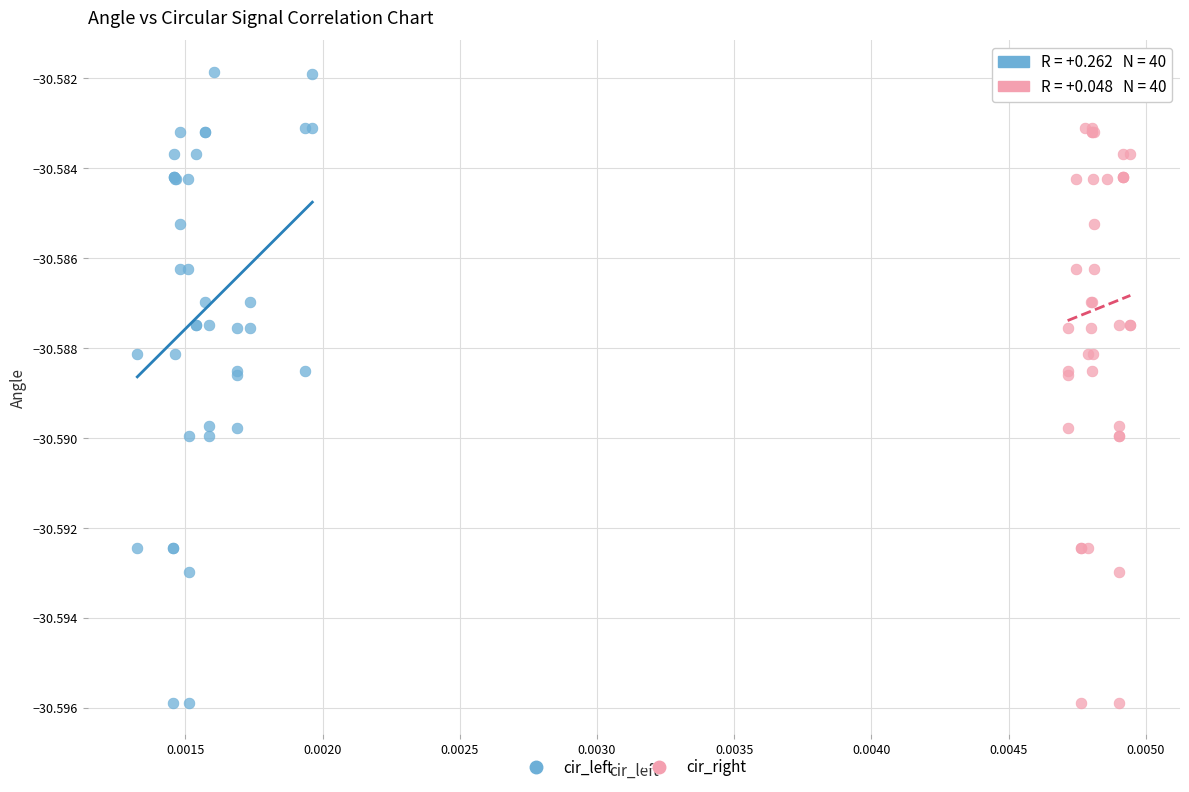

What are all the series names shown in the legend?

cir_left, cir_right